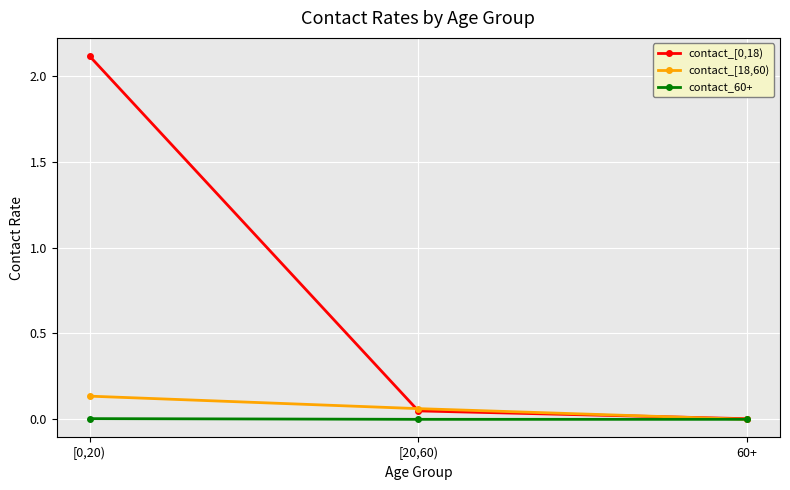

What is the label of the 2nd point from the right?

[20,60)